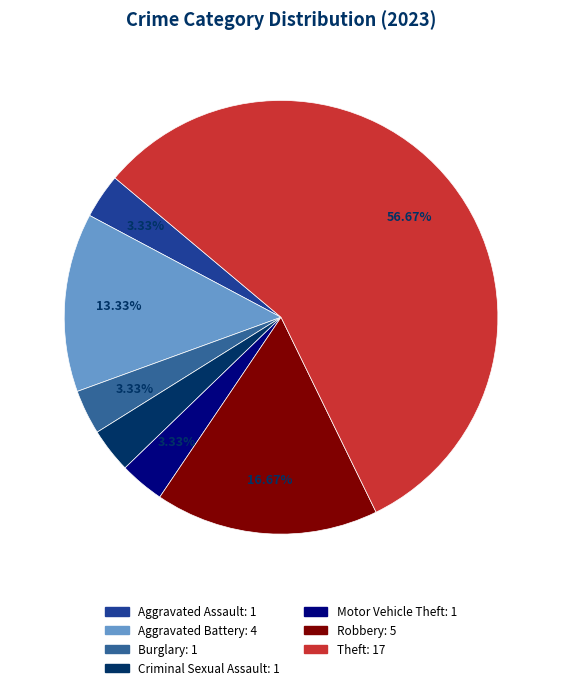

Which category accounts for the majority?

Theft